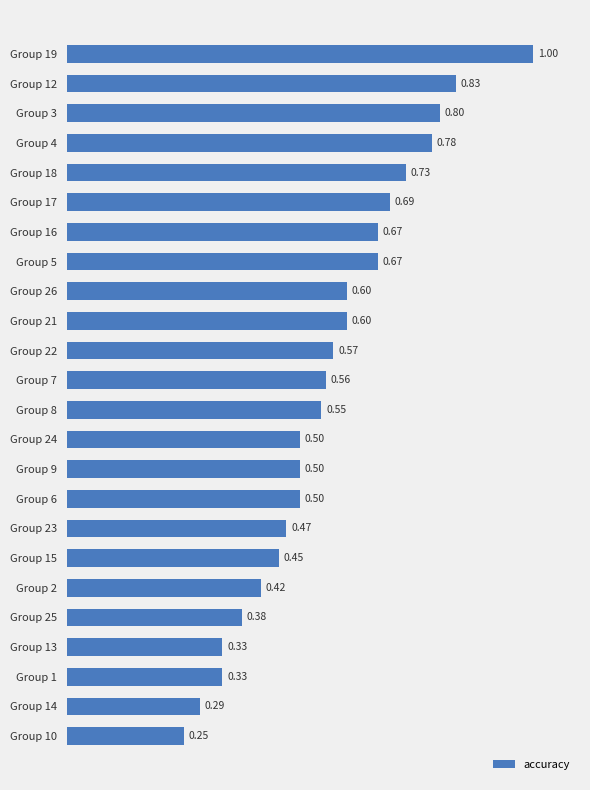

What is the difference between the values at Group 19 and Group 2?

0.6